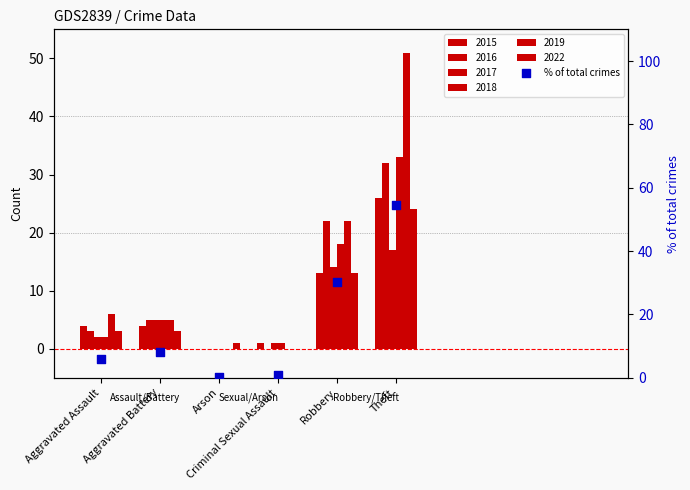

What is the change in value from Aggravated Battery to Criminal Sexual Assault?

-7.1